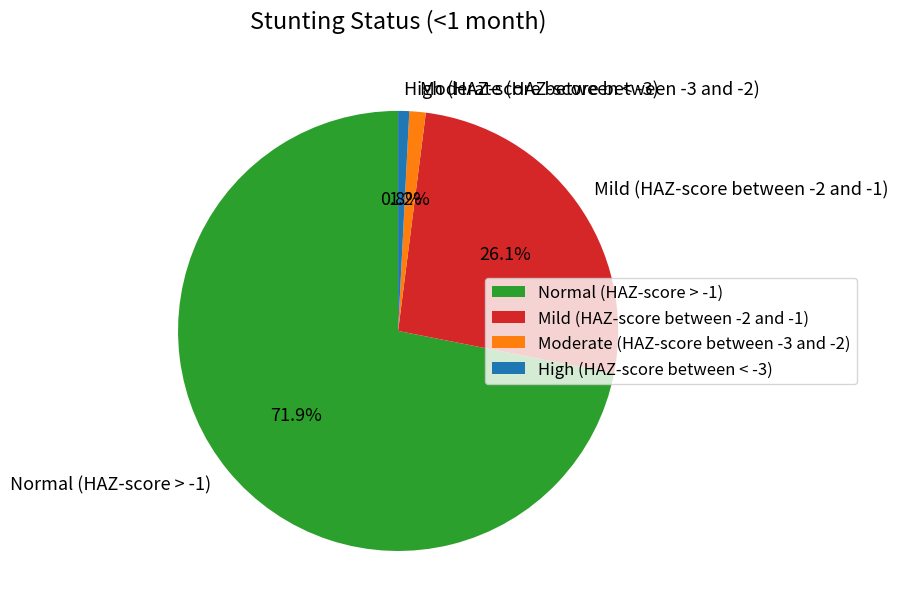

Is there a majority slice in this chart?

Yes